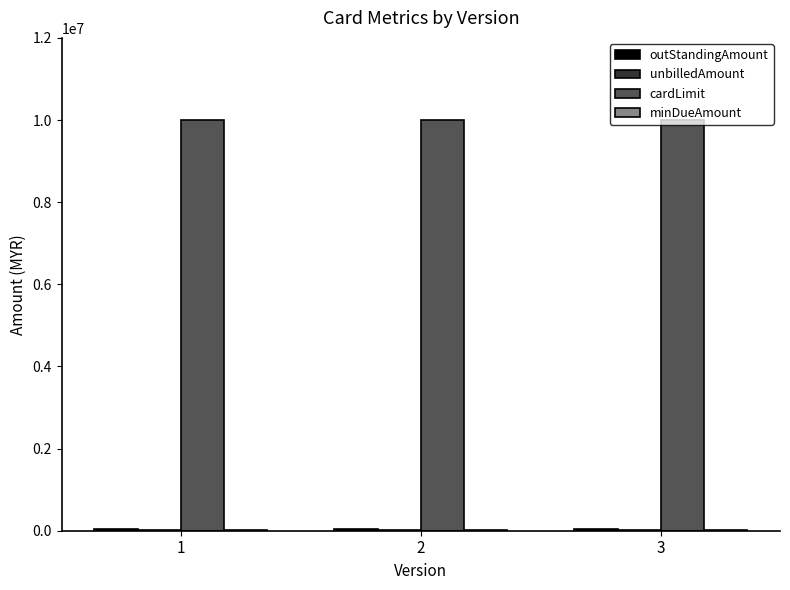

Which series has the largest total across all categories?

cardLimit